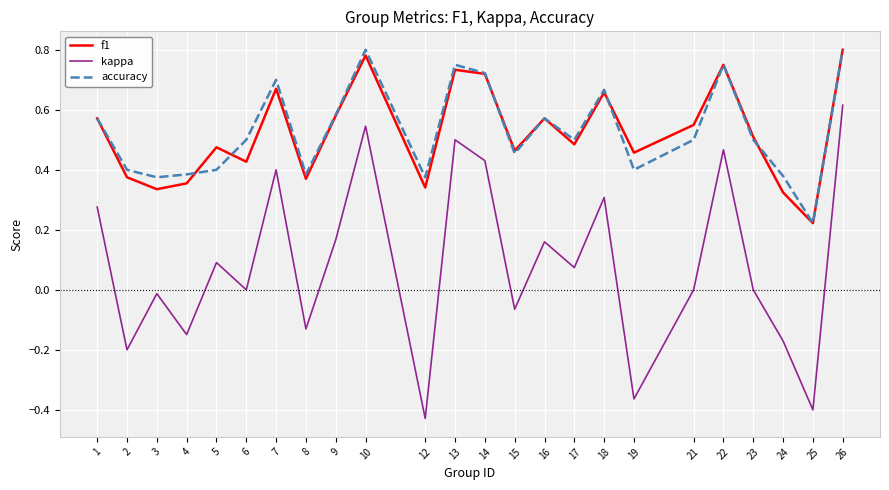

Which label corresponds to the smallest value in the chart?

12